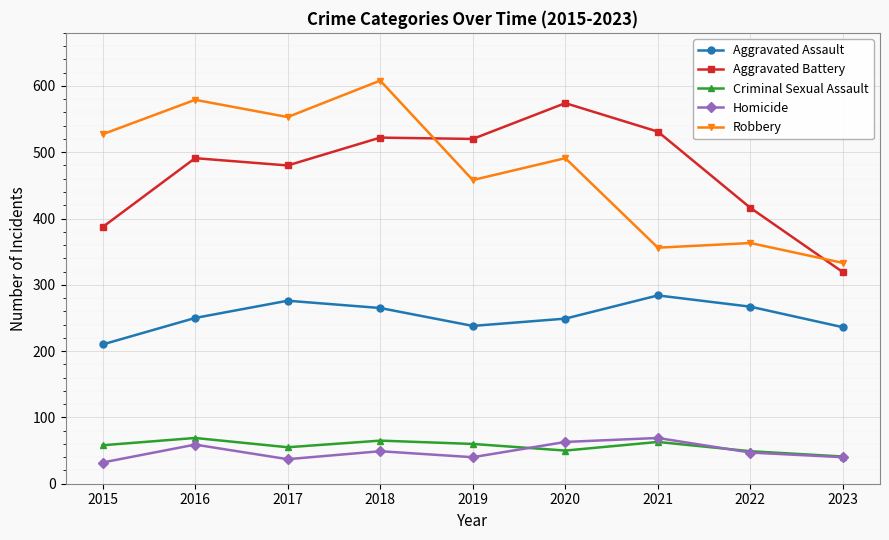

The Aggravated Battery series shows 574 at 2020. True or false?

True